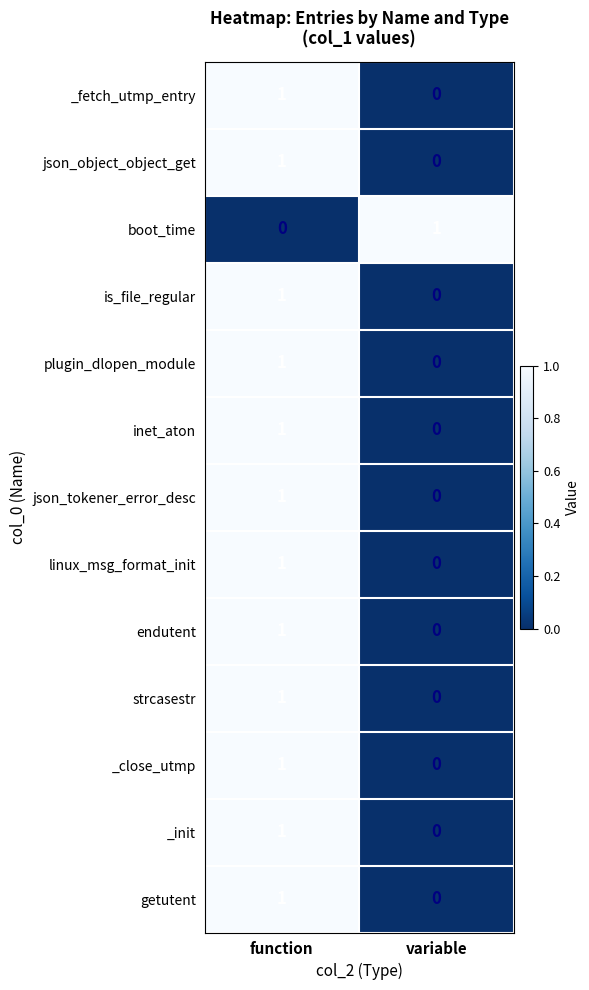

Rank the categories by endutent value from highest to lowest.

function, variable